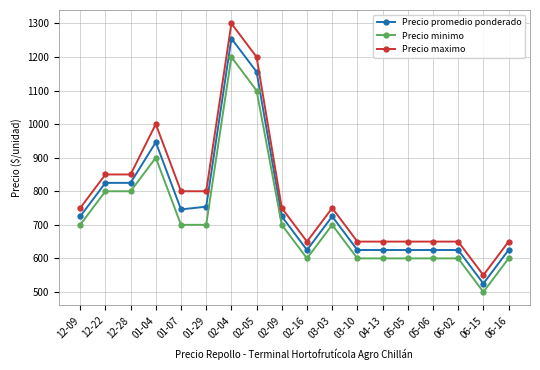

What value does the Precio maximo series have at 06-15?

550